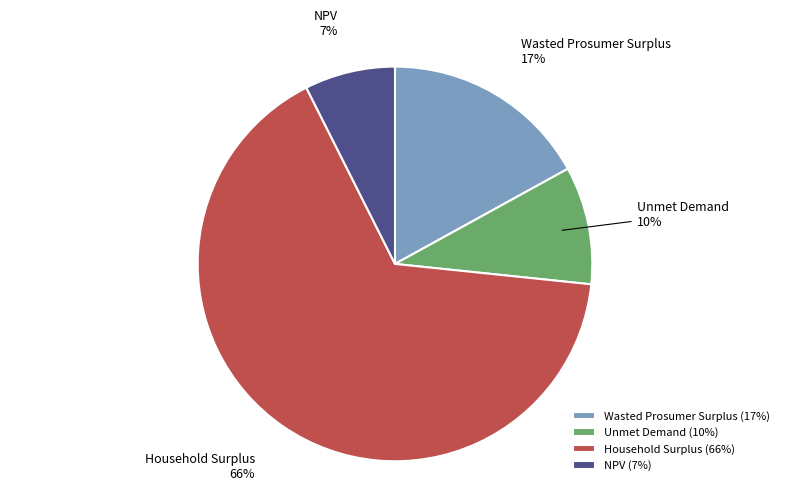

Which category accounts for the majority?

Household Surplus